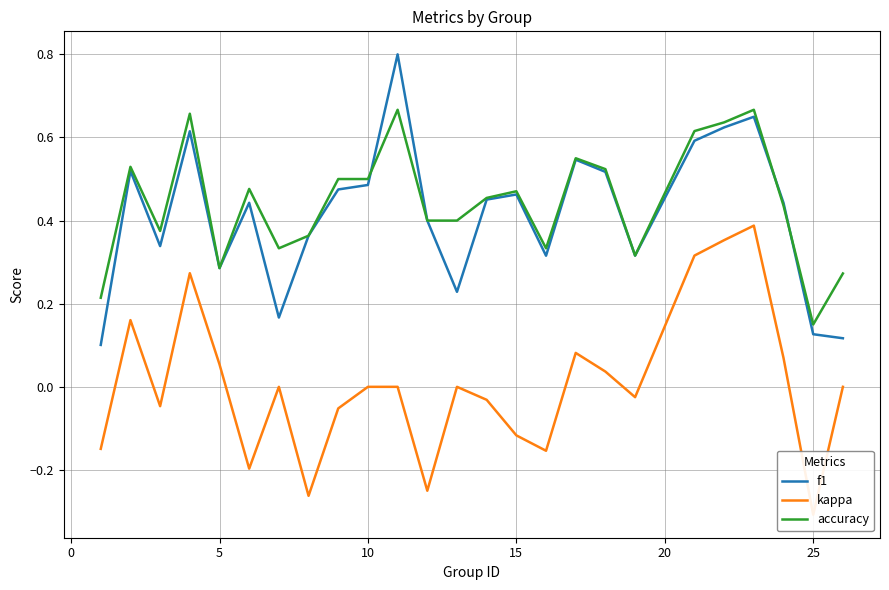

Where is accuracy nearest to the value 0?

25